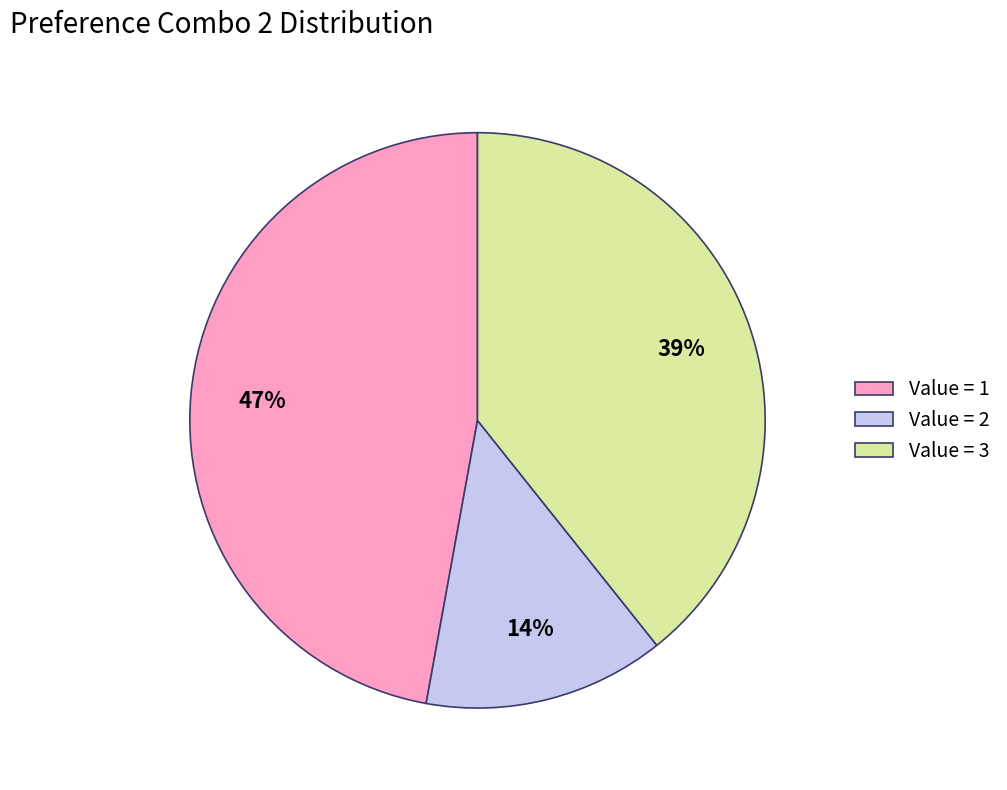

What percentage is the Value = 1 slice, to the nearest percent?

47%